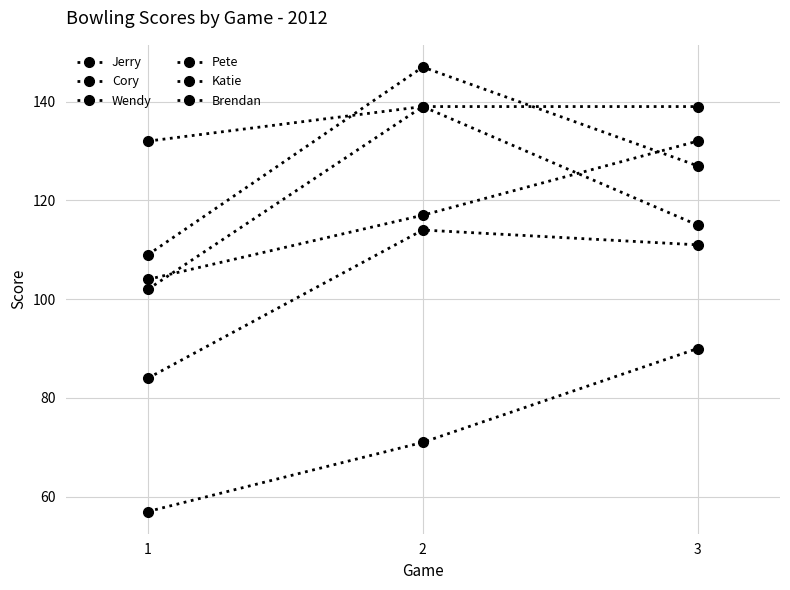

What is the value of the Wendy point at the 3rd from the left?

111